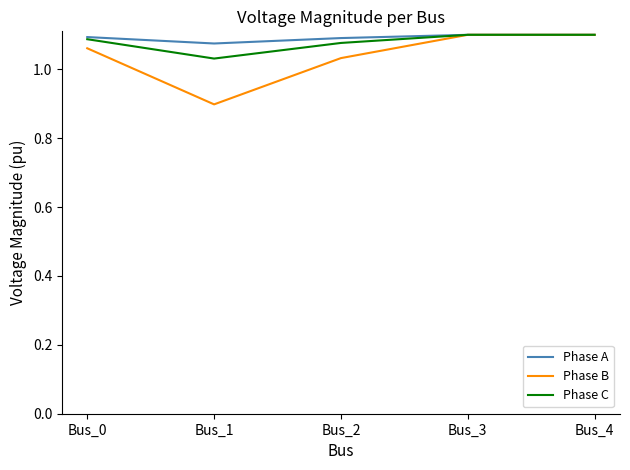

Does the chart display data point markers on the line(s)?

No